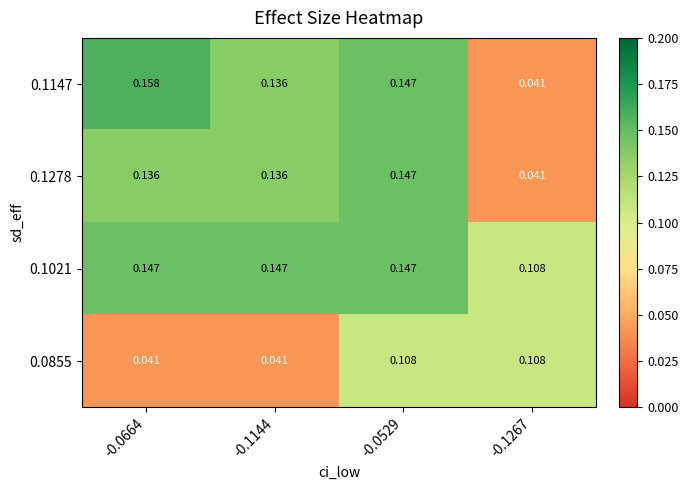

Is the value of 0.1278 at -0.0529 greater than the value of 0.0855 at -0.0664?

Yes